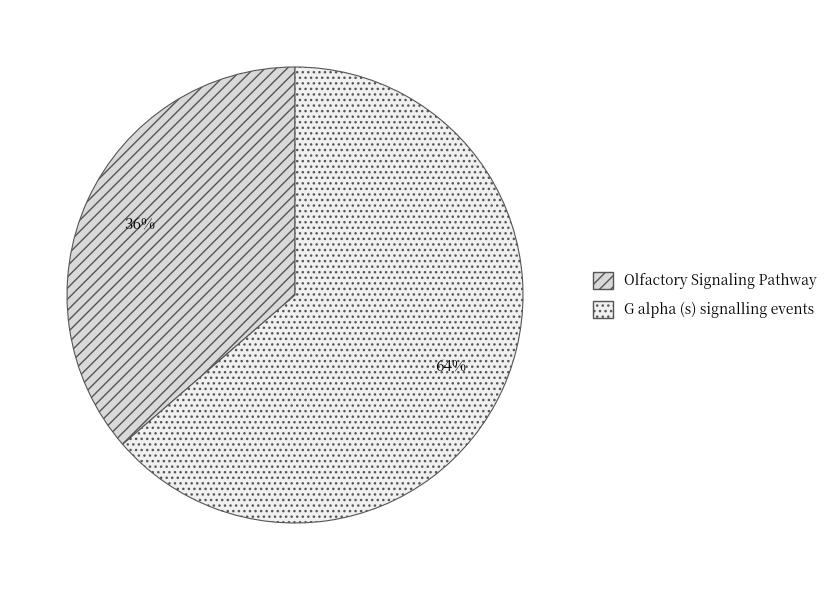

What is the smallest slice in the pie chart?

Olfactory Signaling Pathway